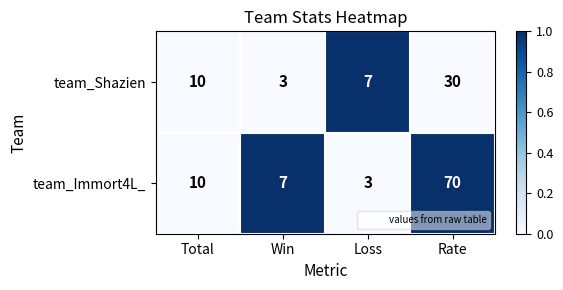

At which label is team_Shazien closest to 16?

Total